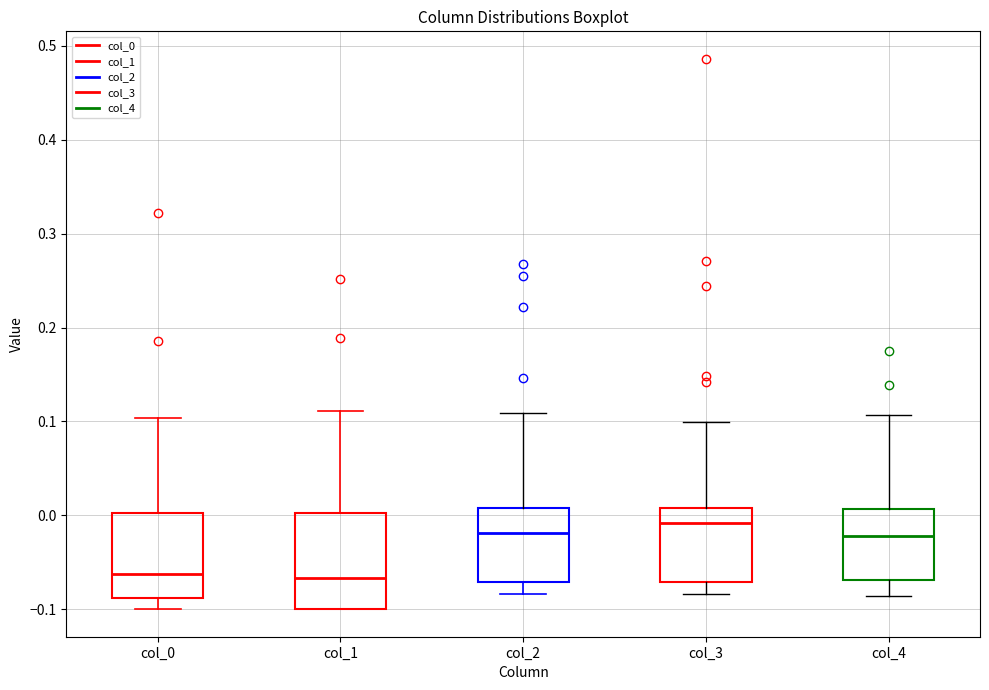

Where is the upper edge of the box for col_4 on the y-axis? The values are not printed on the chart, so give them approximately, as read against the axis.

0.01